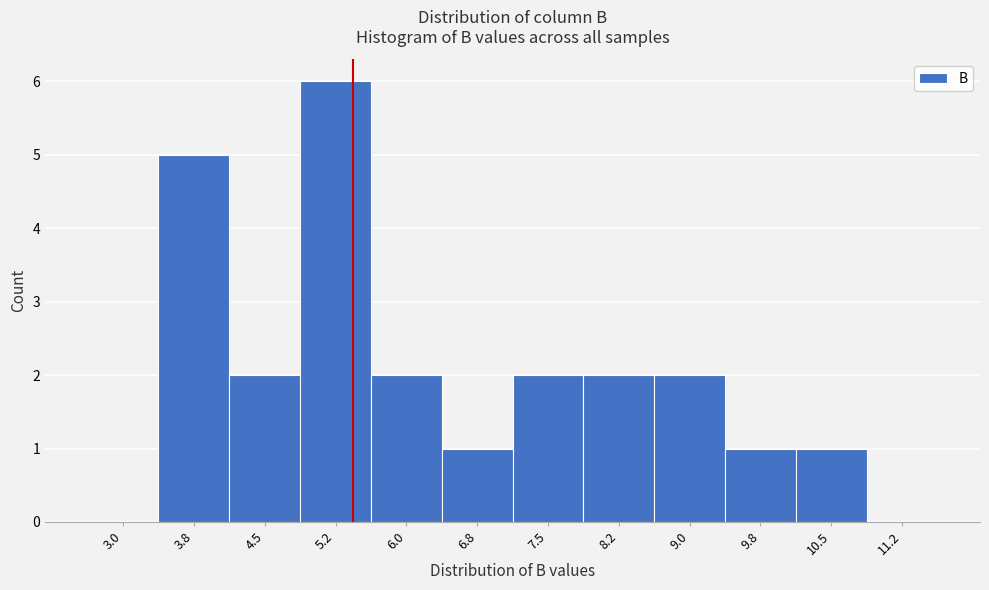

Reading left to right, extract all data points from this chart.

3.0=0	3.8=5	4.5=2	5.2=6	6.0=2	6.8=1	7.5=2	8.2=2	9.0=2	9.8=1	10.5=1	11.2=0